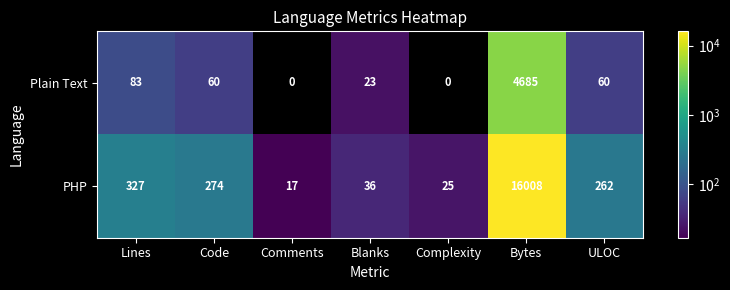

List the series in order of their peak value, highest first.

PHP, Plain Text